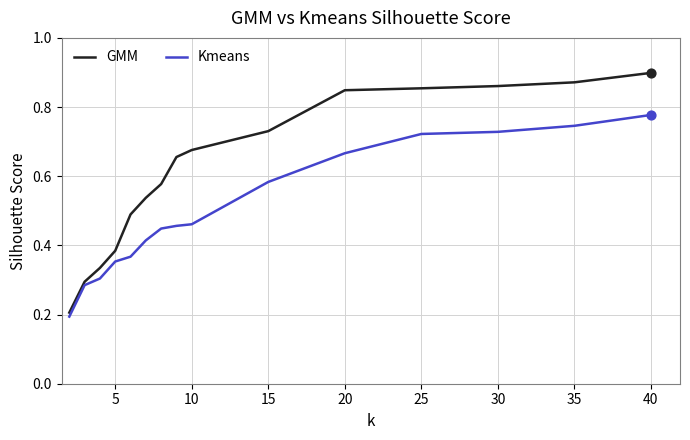

What are all the series names shown in the legend?

GMM, Kmeans